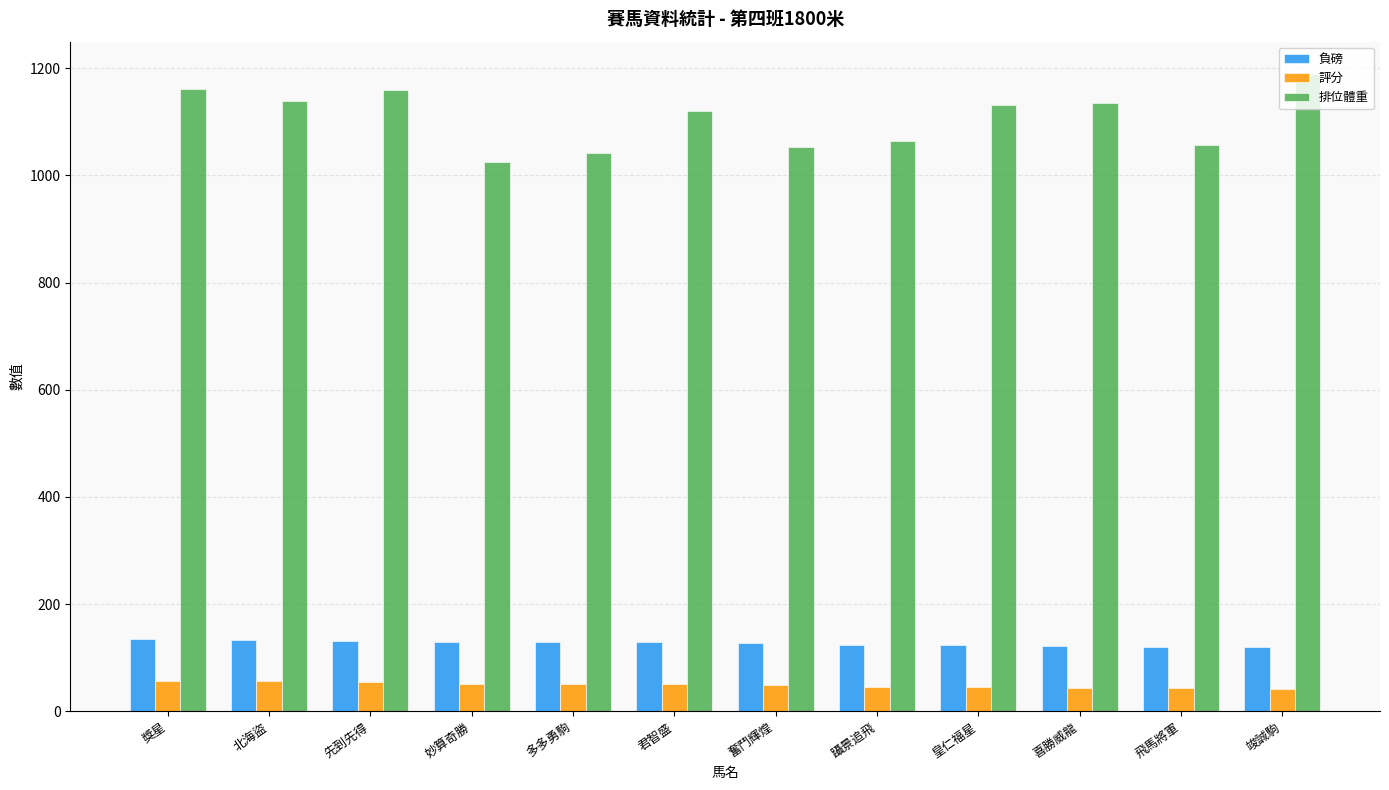

Which series changed the most between 君智盛 and 躡景追飛?

排位體重